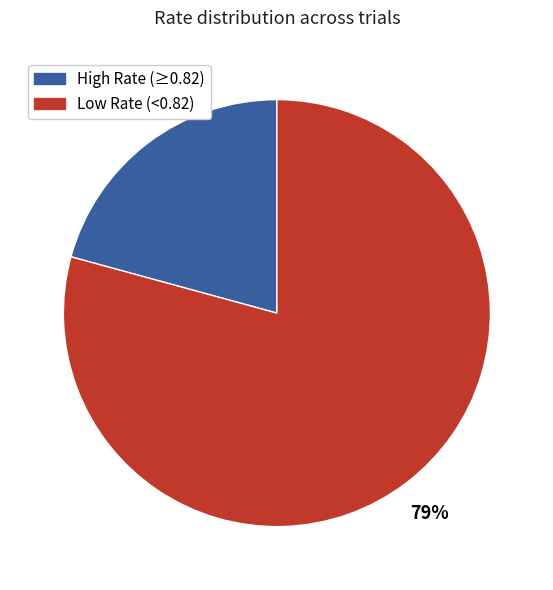

To the nearest percent, what is the difference between the largest and smallest slice percentages?

58%